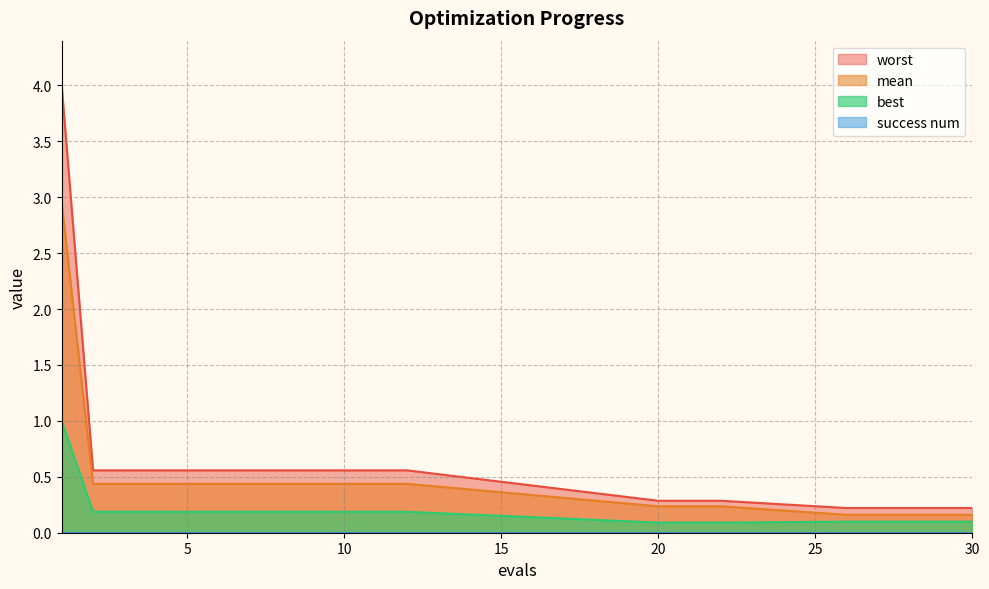

True or false: mean and worst intersect in this chart.

False